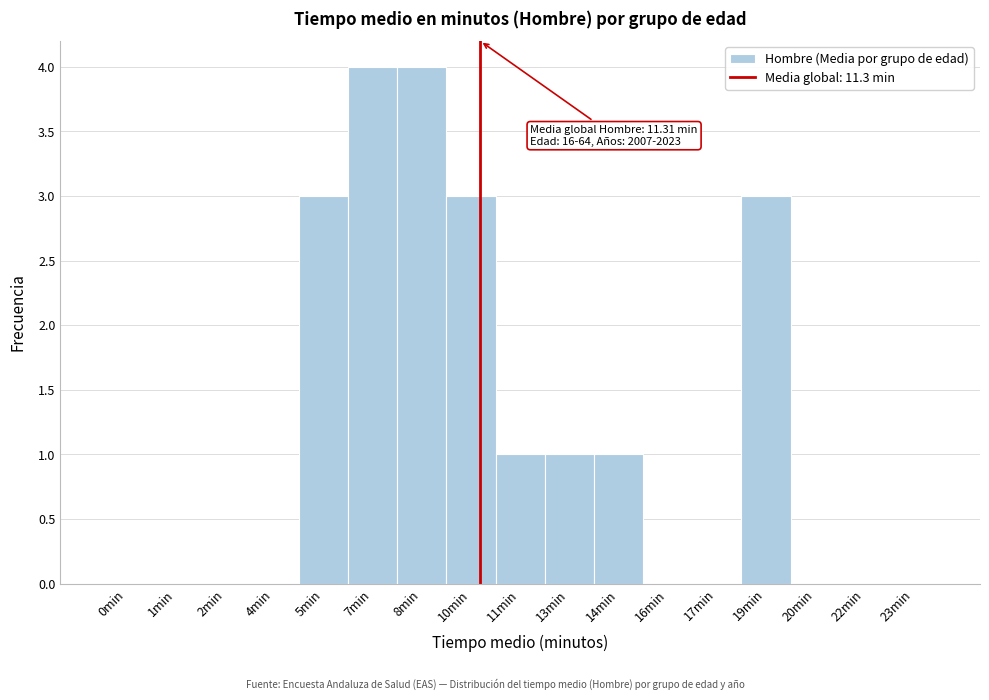

Reading right to left, extract all data points from this chart.

23min=0	22min=0	20min=0	19min=3	17min=0	16min=0	14min=1	13min=1	11min=1	10min=3	8min=4	7min=4	5min=3	4min=0	2min=0	1min=0	0min=0